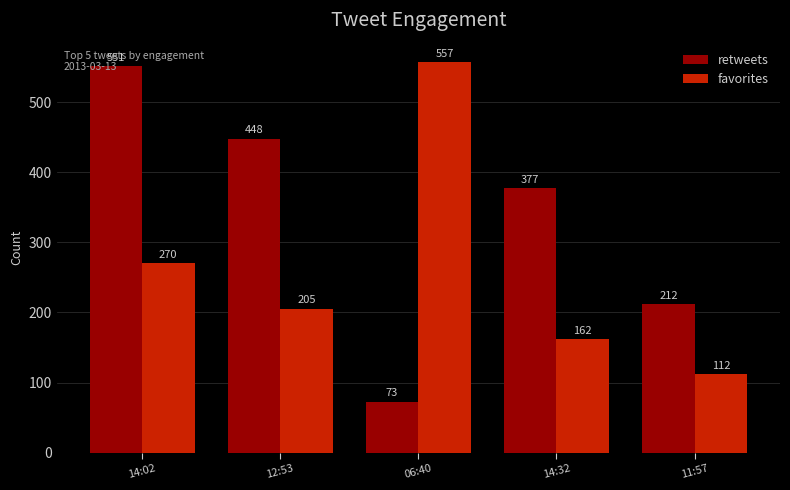

What is the difference between the maximum and second lowest values in the favorites series?

395